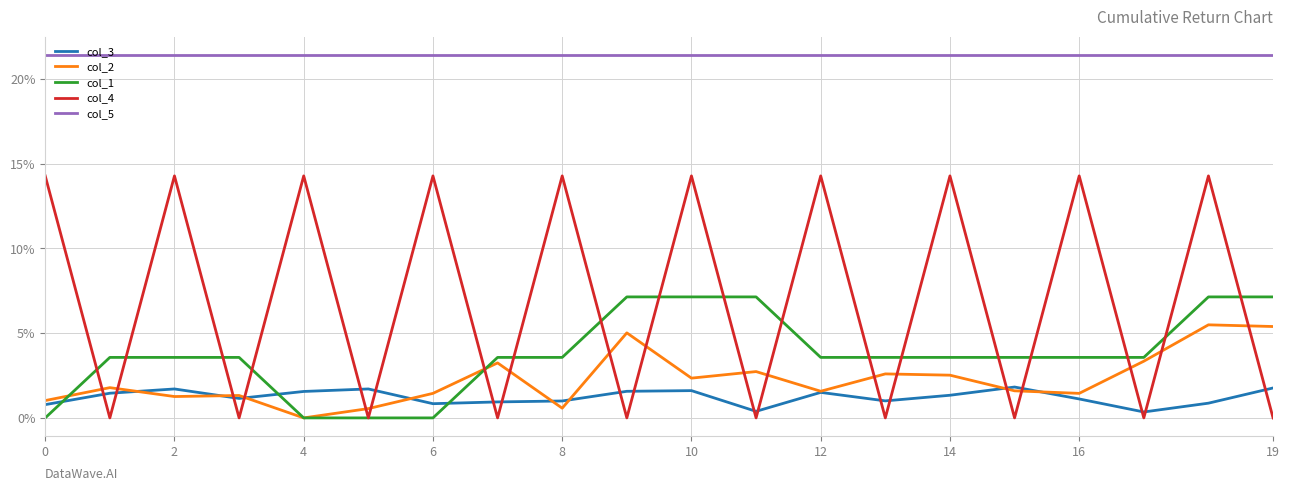

Is this an area chart (filled region under the line)?

No